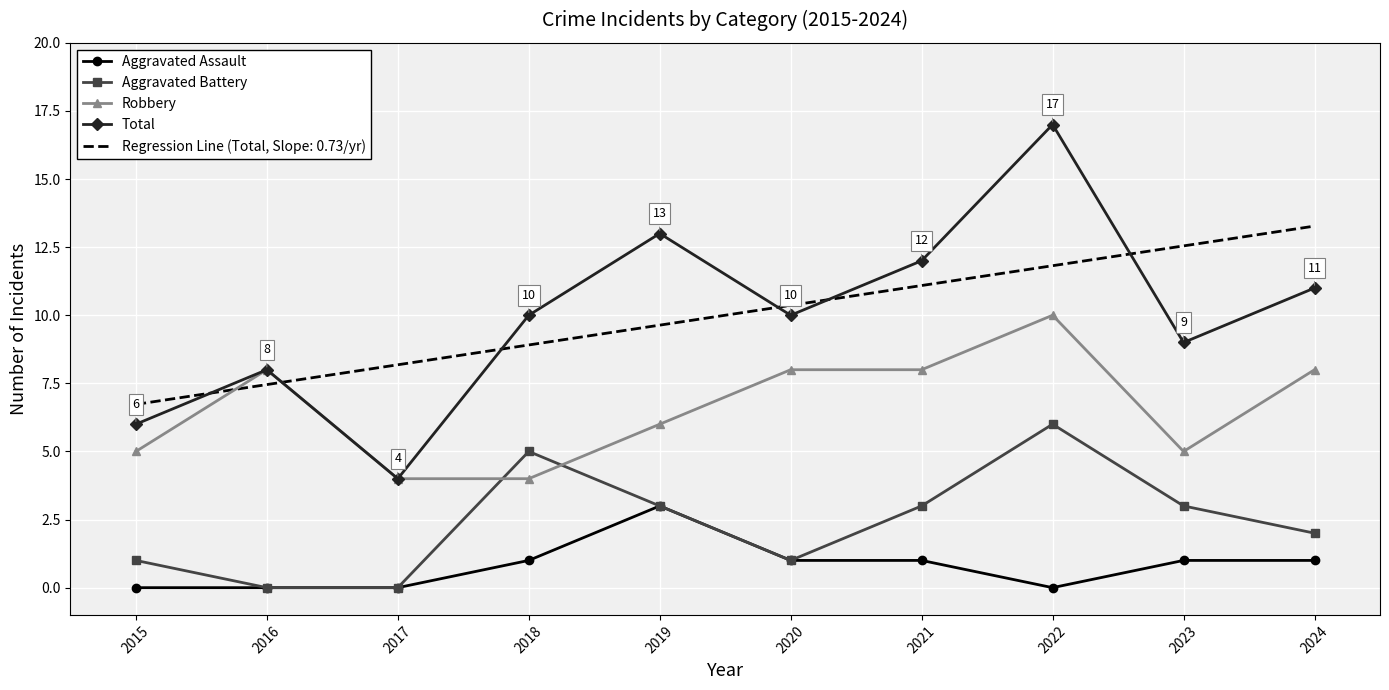

True or false: Aggravated Assault and Robbery intersect in this chart.

False